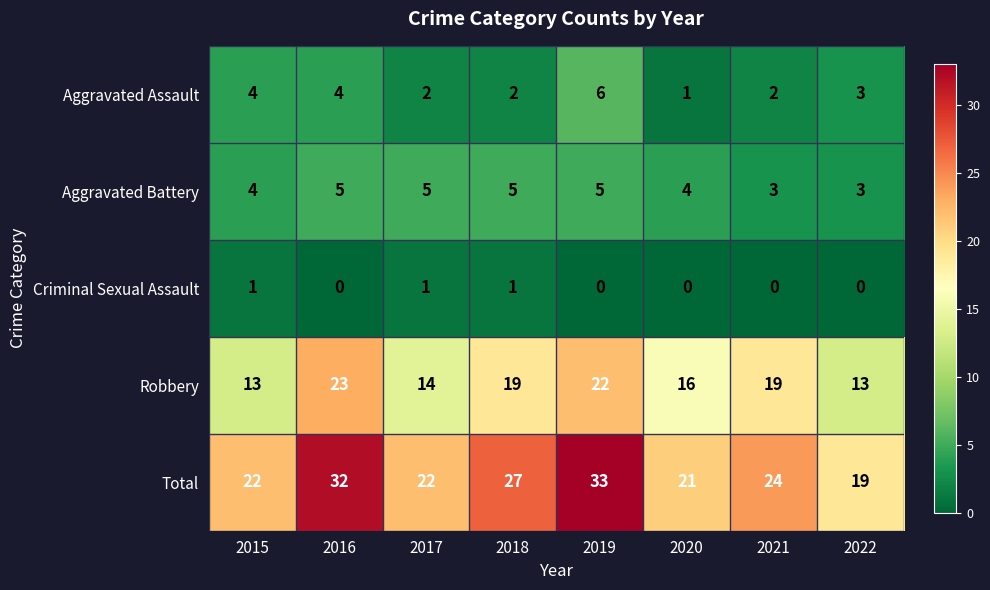

What is the spread (max minus min) of values at 2017?

21